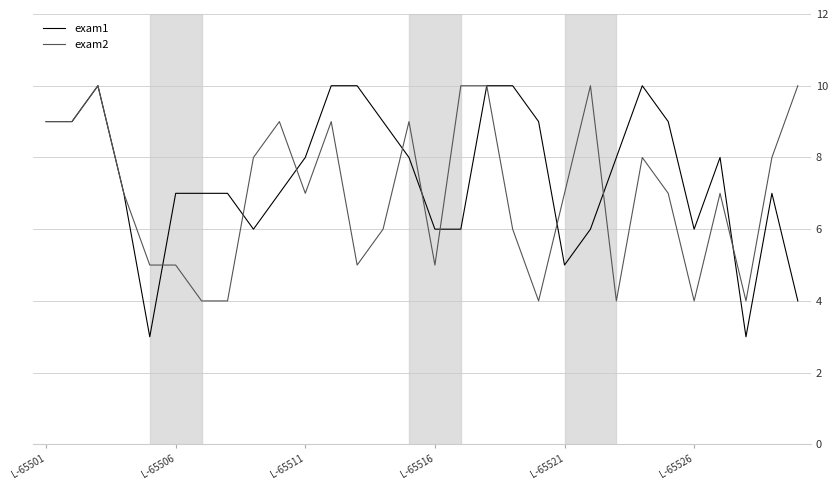

What is the lowest value of the exam2 series?

4